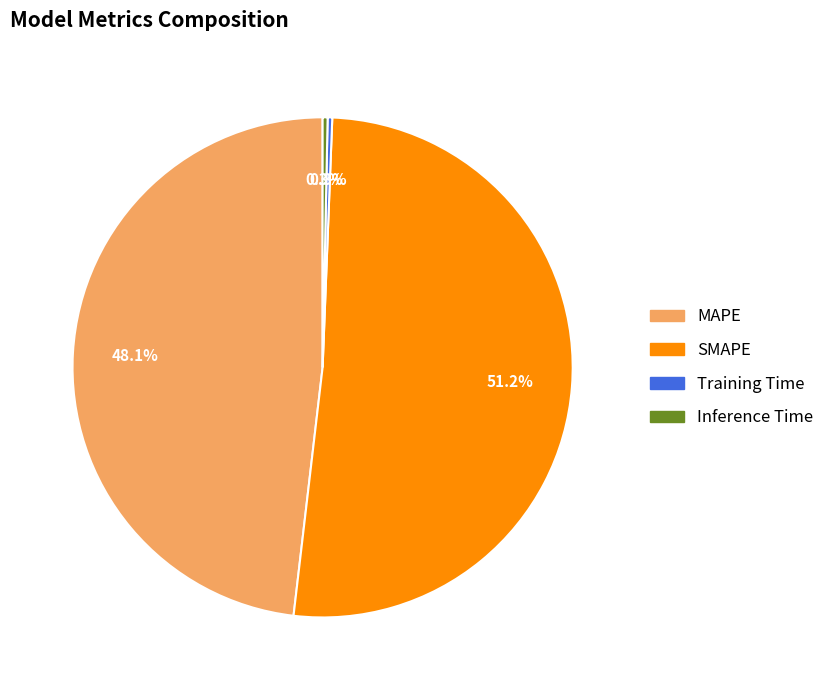

True or false: MAPE accounts for 54% of the total.

False